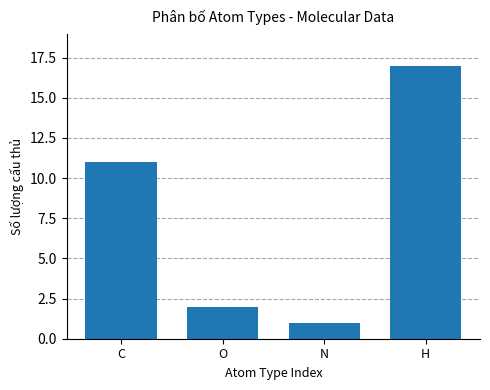

Rank the categories by value from highest to lowest.

H, C, O, N